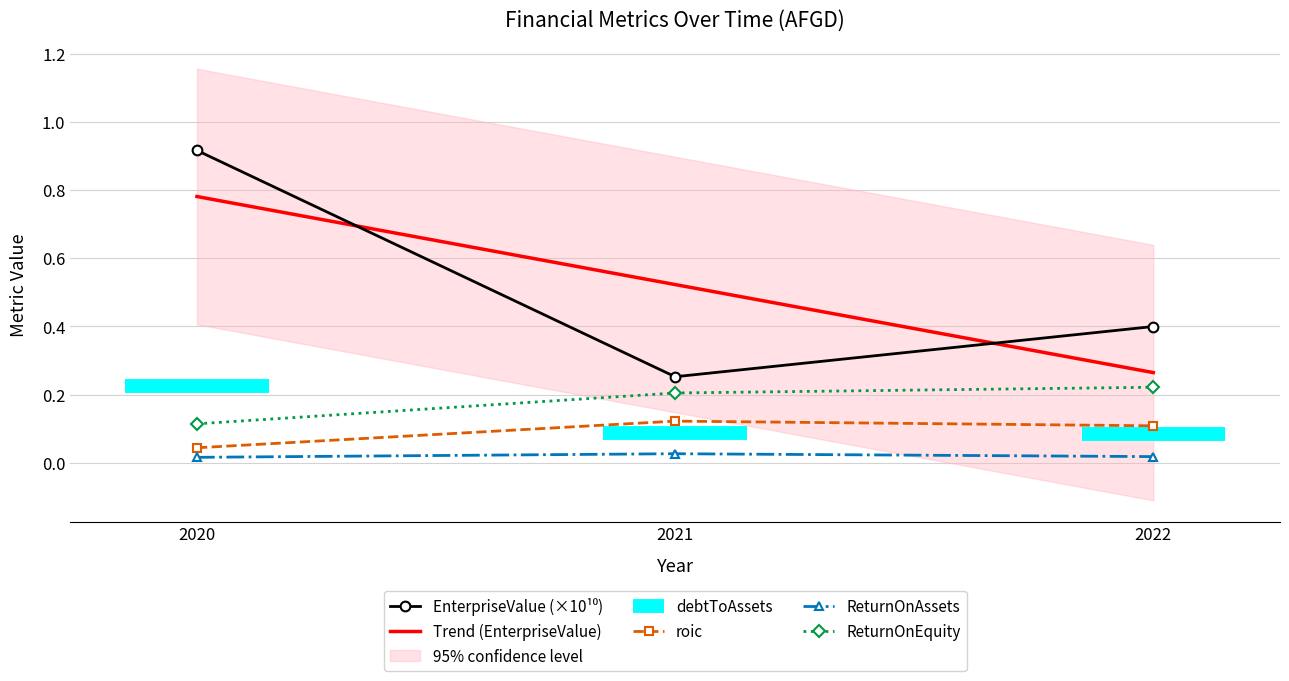

What is the average value of the roic series?

0.1